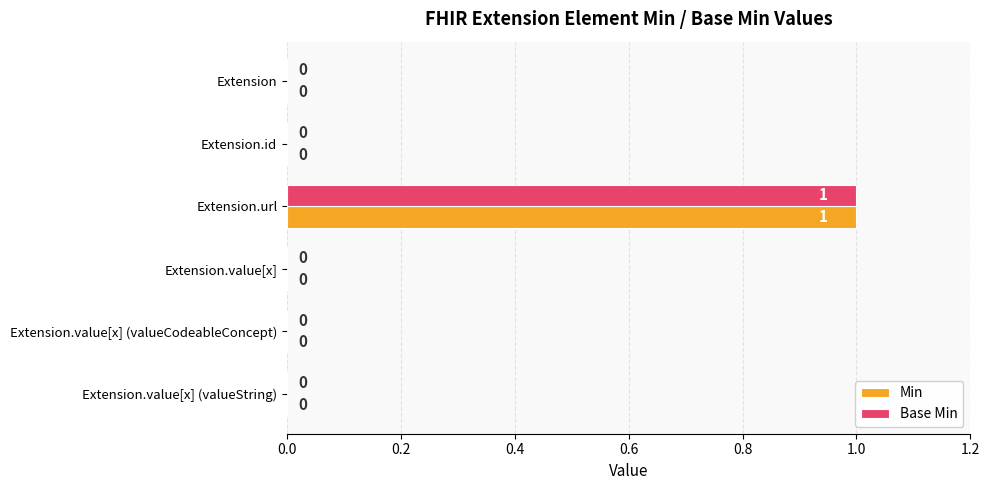

At which category is the sum across all series the highest?

Extension.url